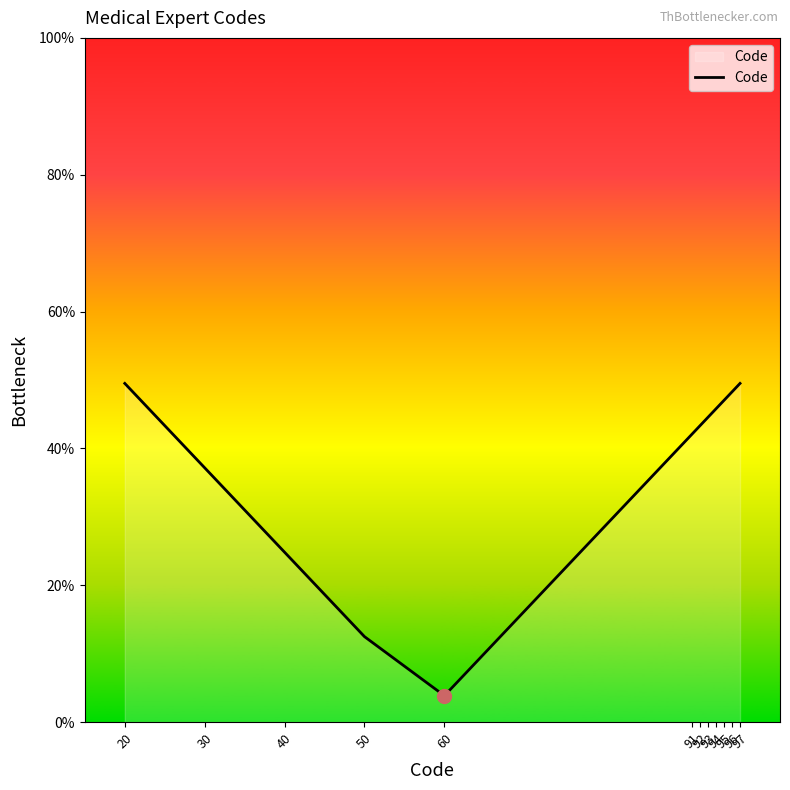

What is the difference between the second highest and second lowest values?

37.0